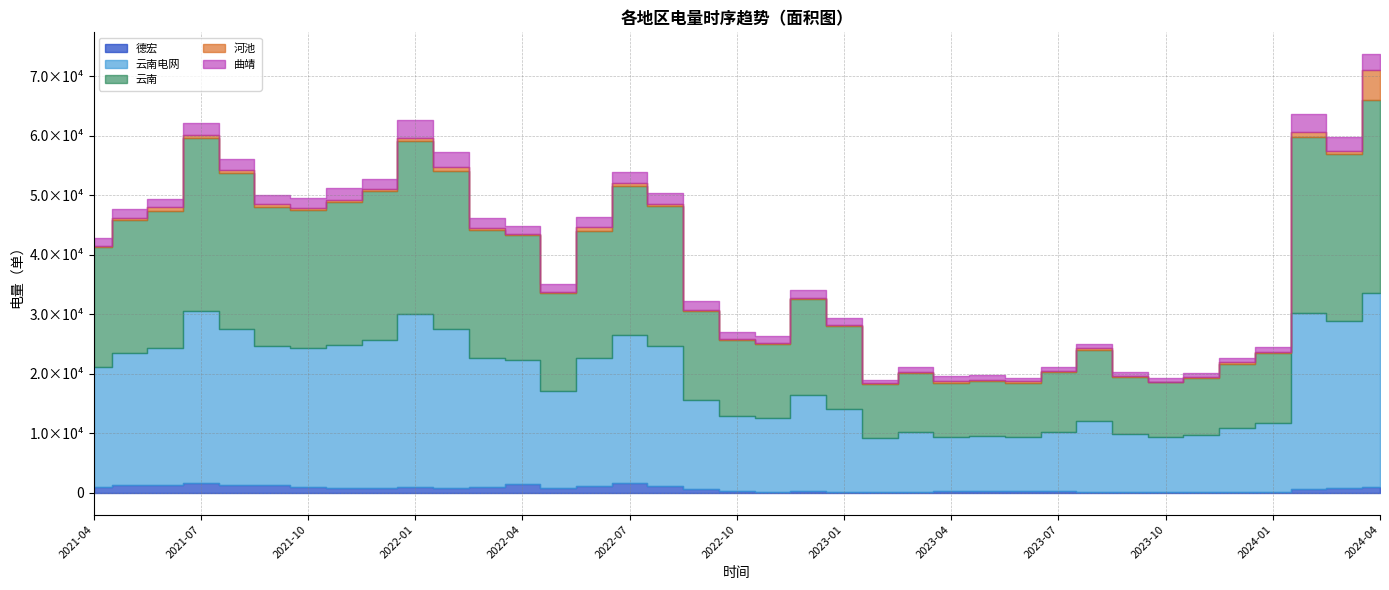

What is the spread (max minus min) of values at 2023-07?

9739